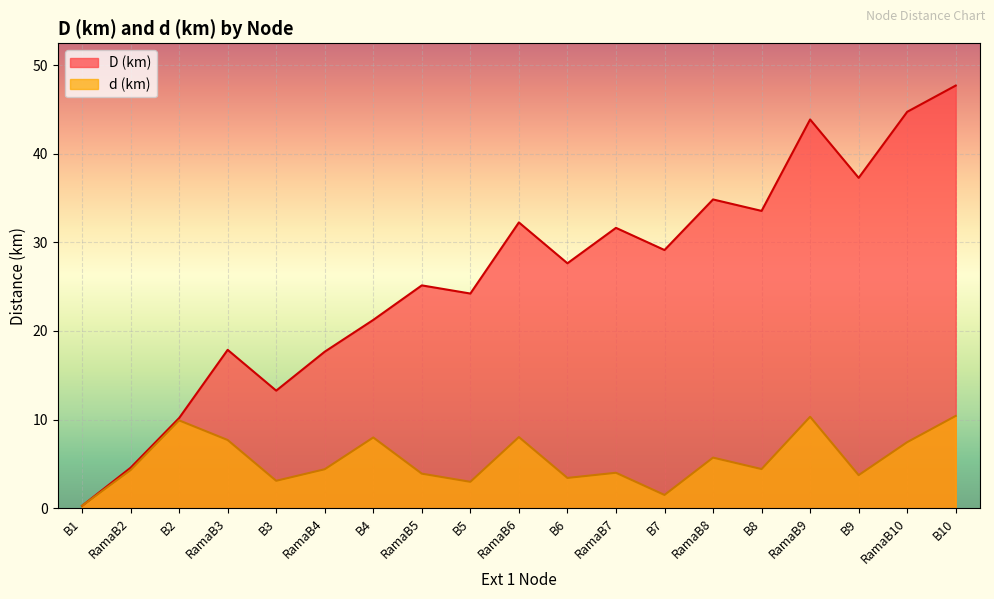

List the series in order of their overall mean, lowest first.

d (km), D (km)